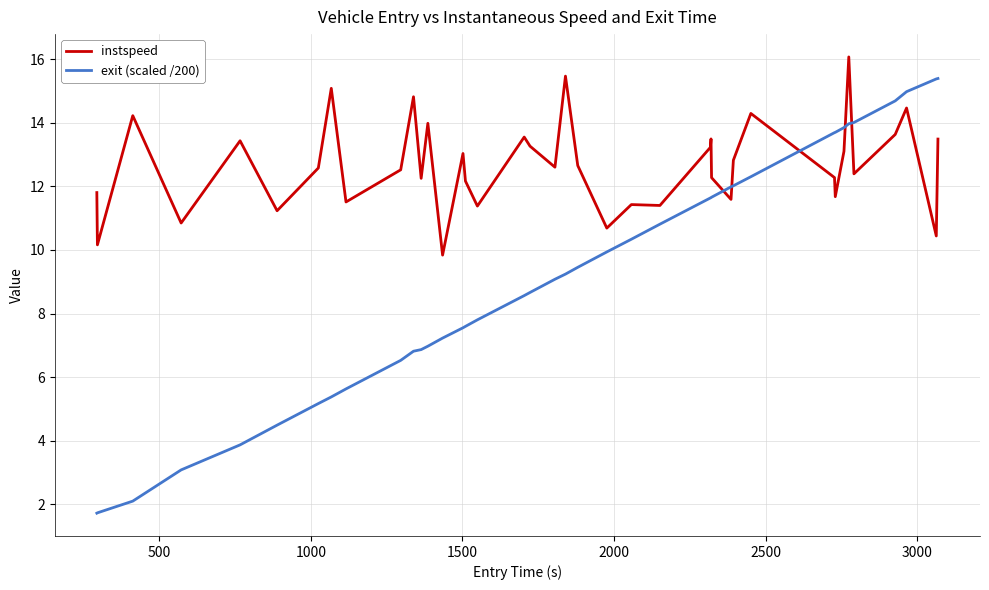

How many values in the instspeed series are below 12?

13